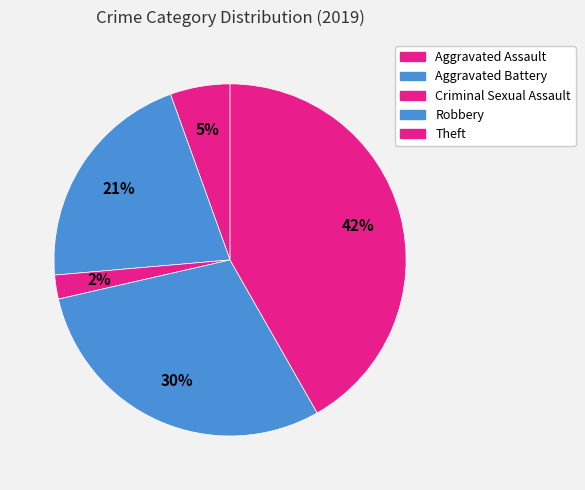

How many segments does this pie chart have?

5